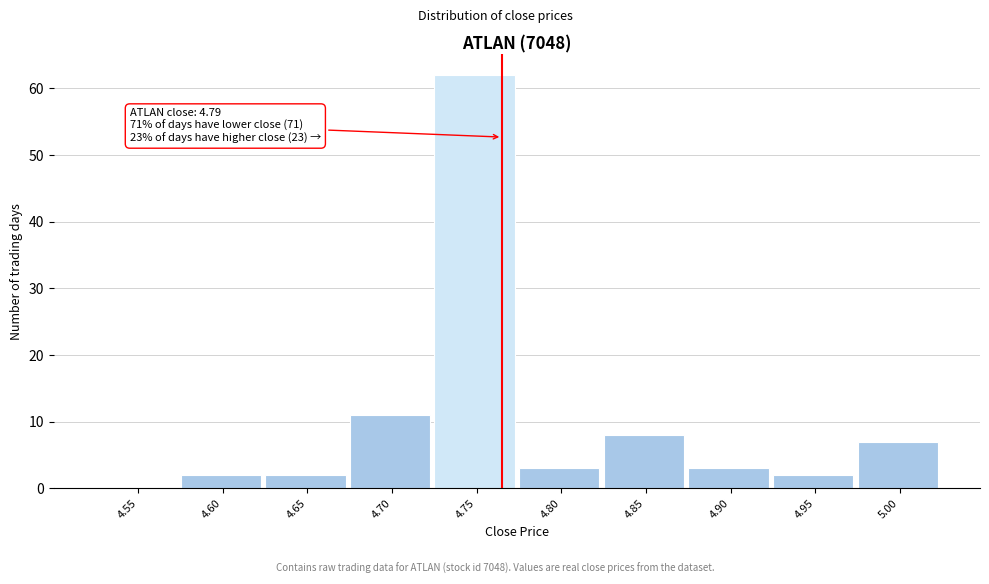

Reading left to right, list all the values displayed in this chart.

4.55=0	4.60=2	4.65=2	4.70=11	4.75=62	4.80=3	4.85=8	4.90=3	4.95=2	5.00=7